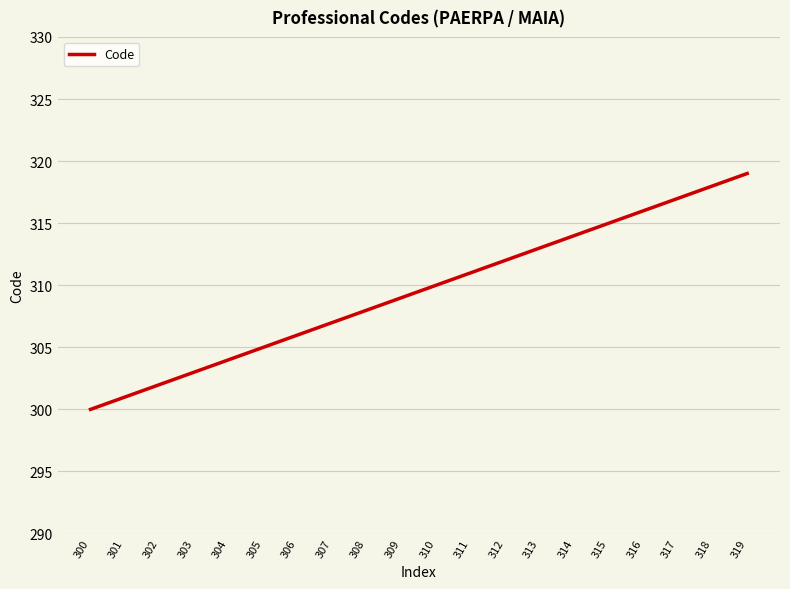

Rank the categories by value from highest to lowest.

319, 318, 317, 316, 315, 314, 313, 312, 311, 310, 309, 308, 307, 306, 305, 304, 303, 302, 301, 300